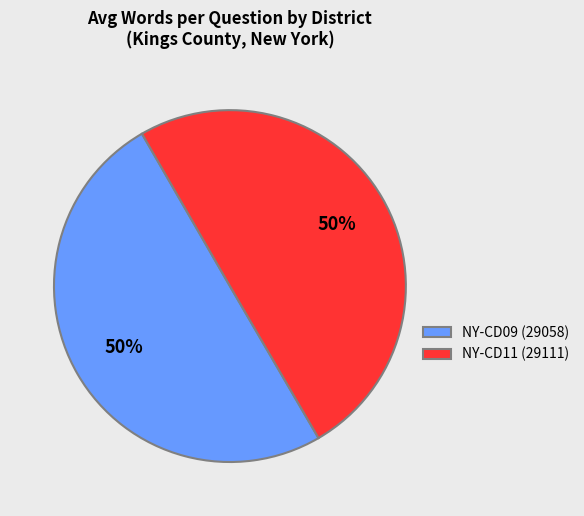

Do NY-CD11 (29111) and NY-CD09 (29058) together represent more than half of the pie?

Yes